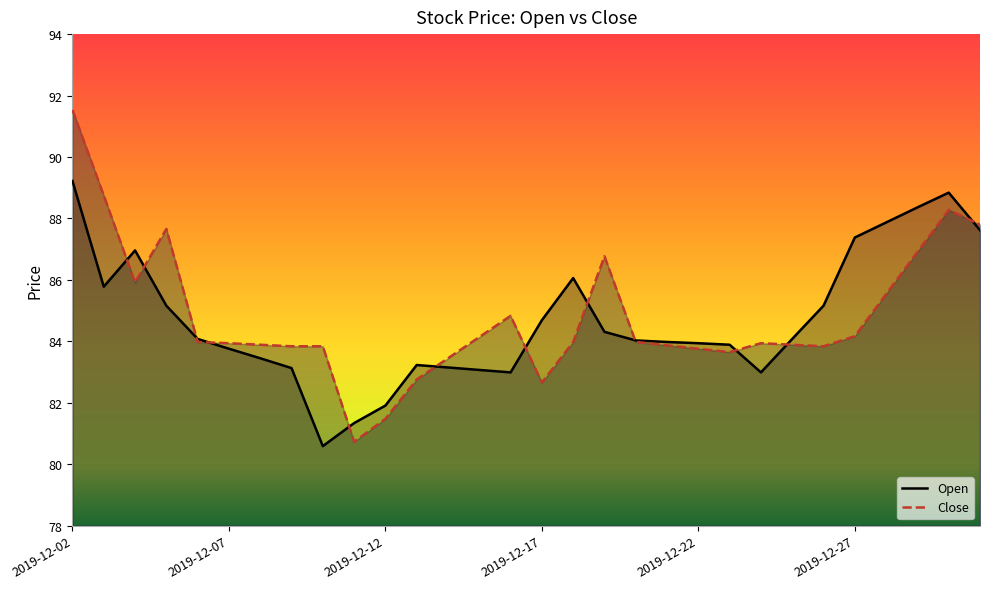

True or false: Open and Close intersect in this chart.

True